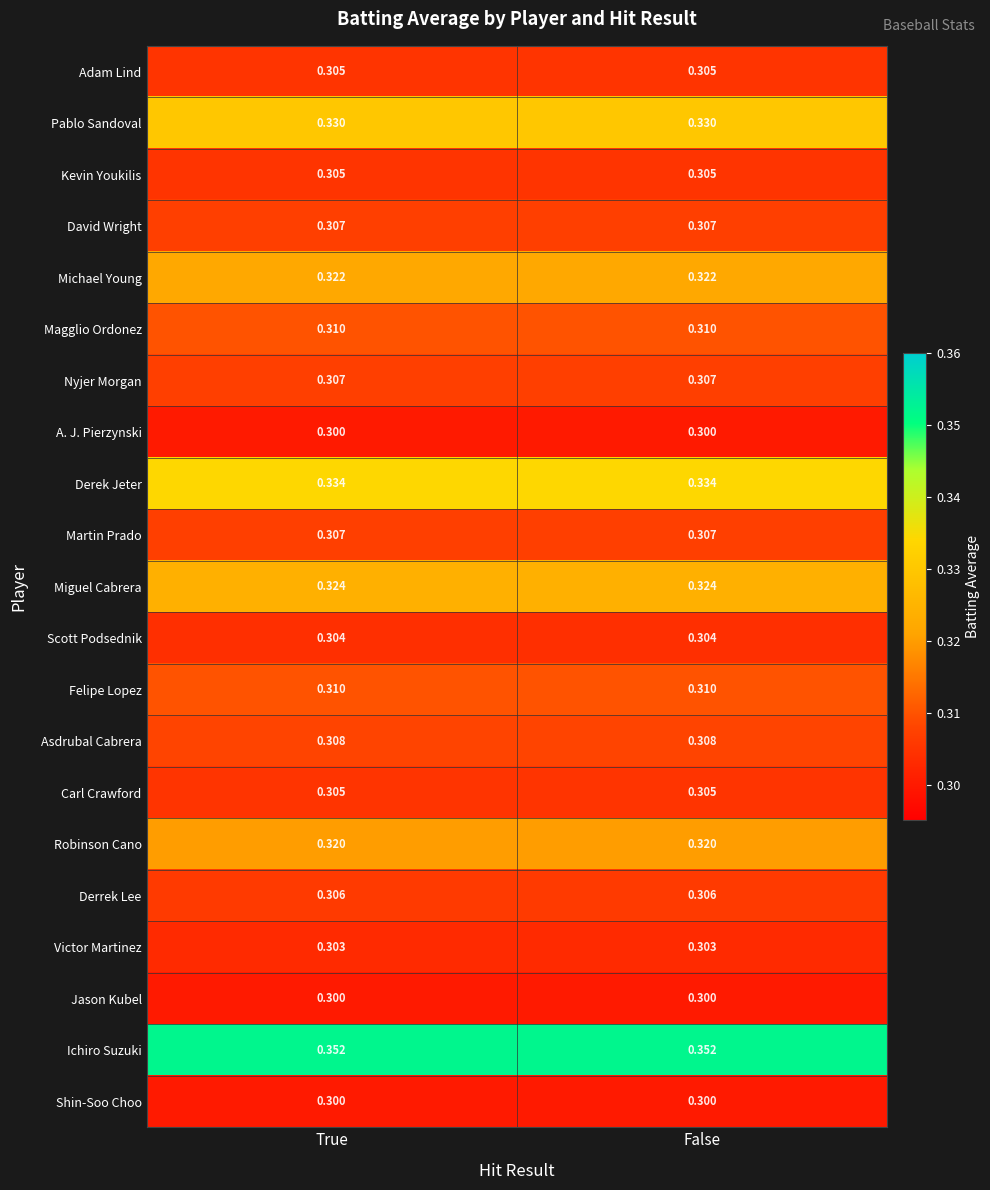

Is the value of Kevin Youkilis at False greater than the value of A. J. Pierzynski at True?

Yes